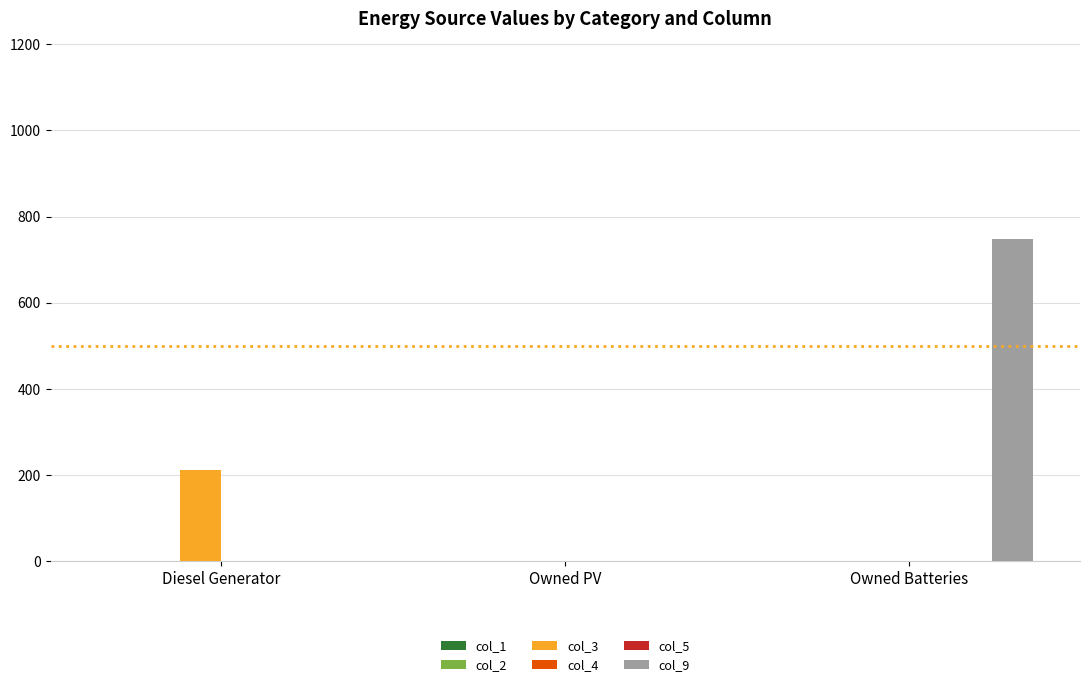

List the series in order of their peak value, lowest first.

col_1, col_2, col_4, col_5, col_3, col_9